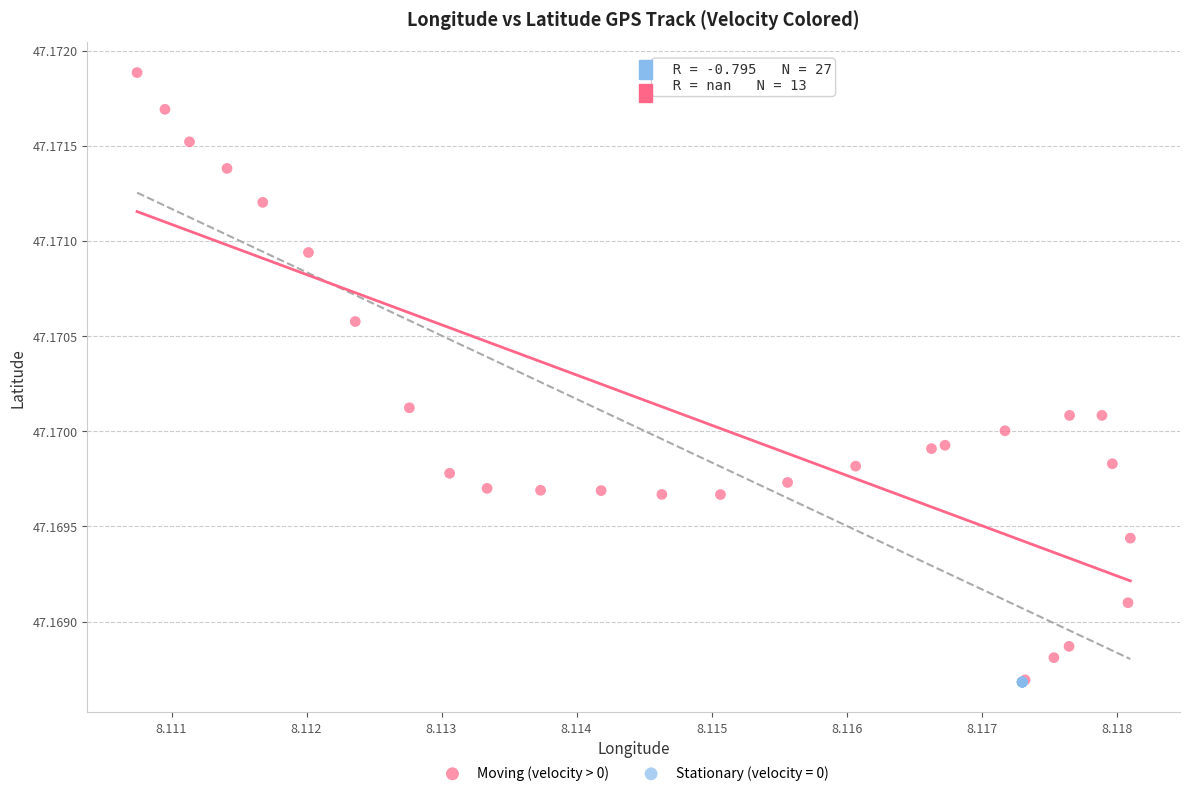

Which series contains the highest Y value?

Moving (velocity > 0)